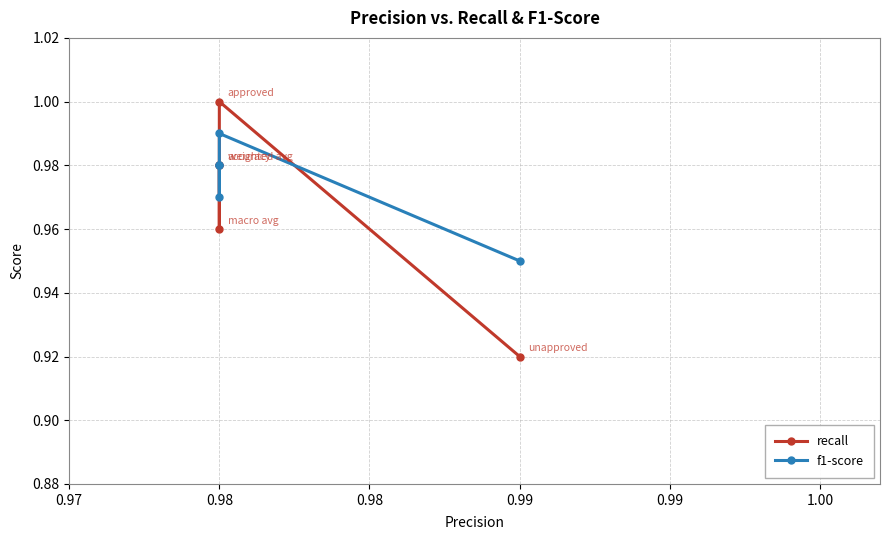

Rank the series by their average value, from highest to lowest.

f1-score, recall